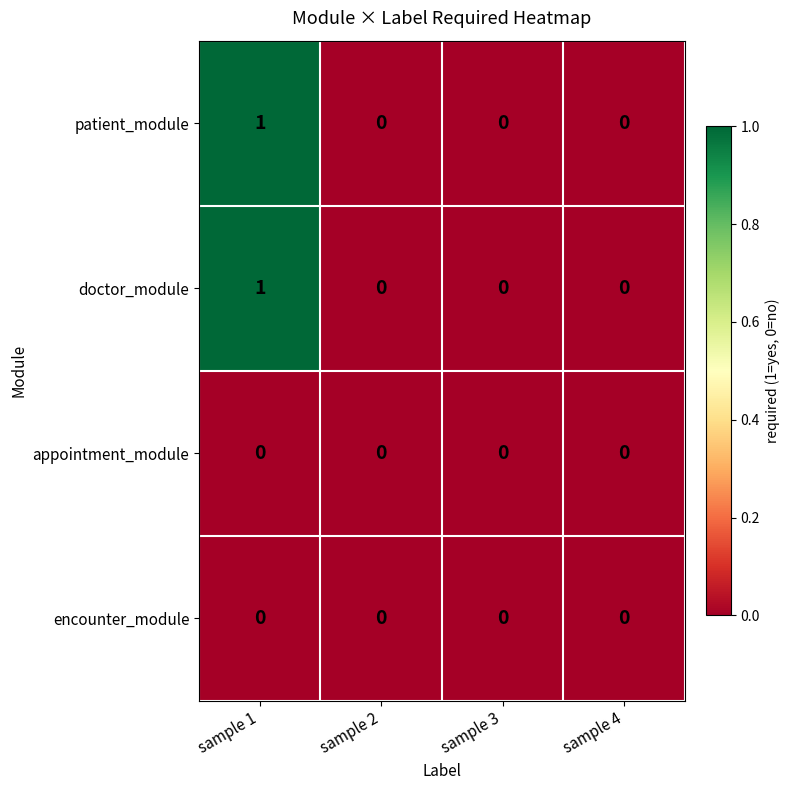

What is the difference between the highest and lowest values at sample 1?

1